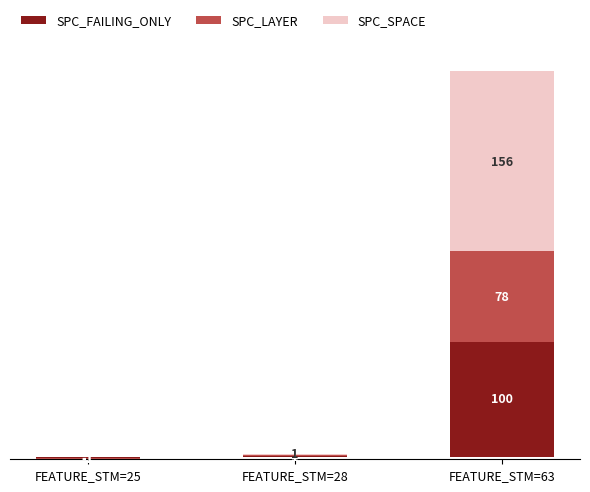

Where does the SPC_LAYER series first go above 1?

FEATURE_STM=63